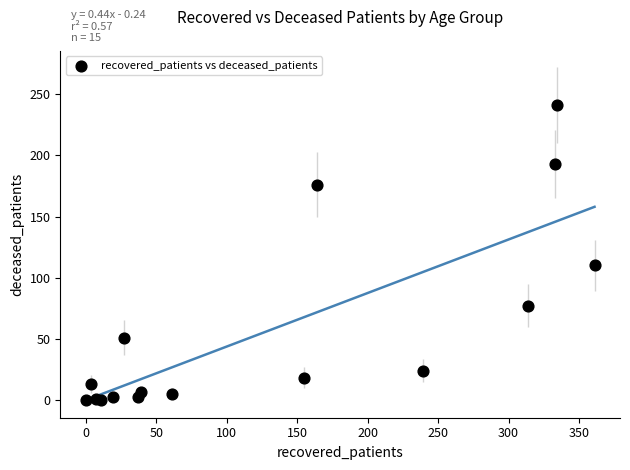

What Y value in the scatter plot is closest to 120?

110